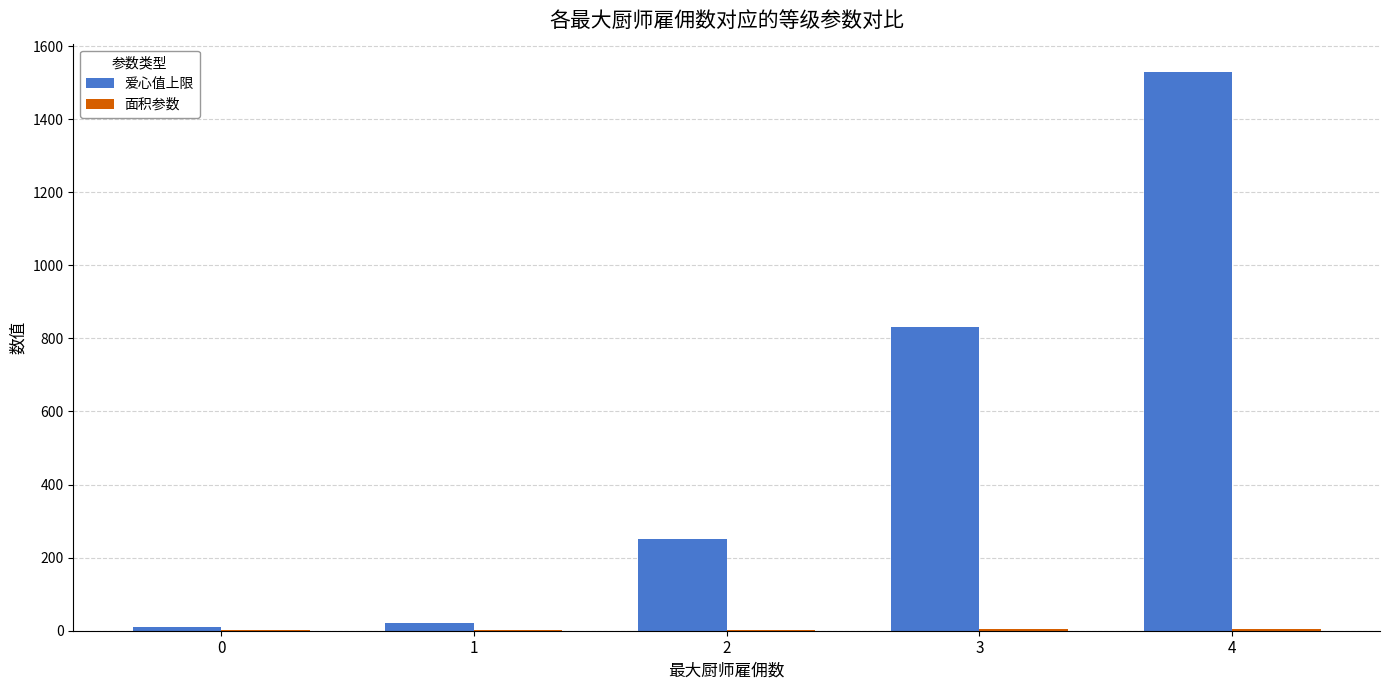

Which series changed the most between 0 and 3?

爱心值上限